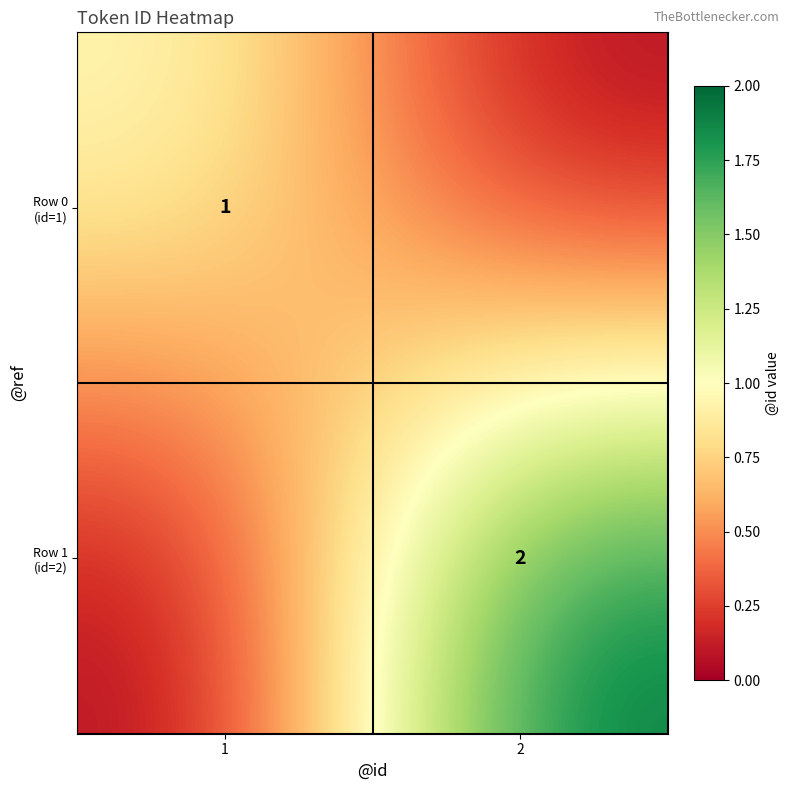

Is it true that Row 0 (id=1) equals 1 at 1?

True